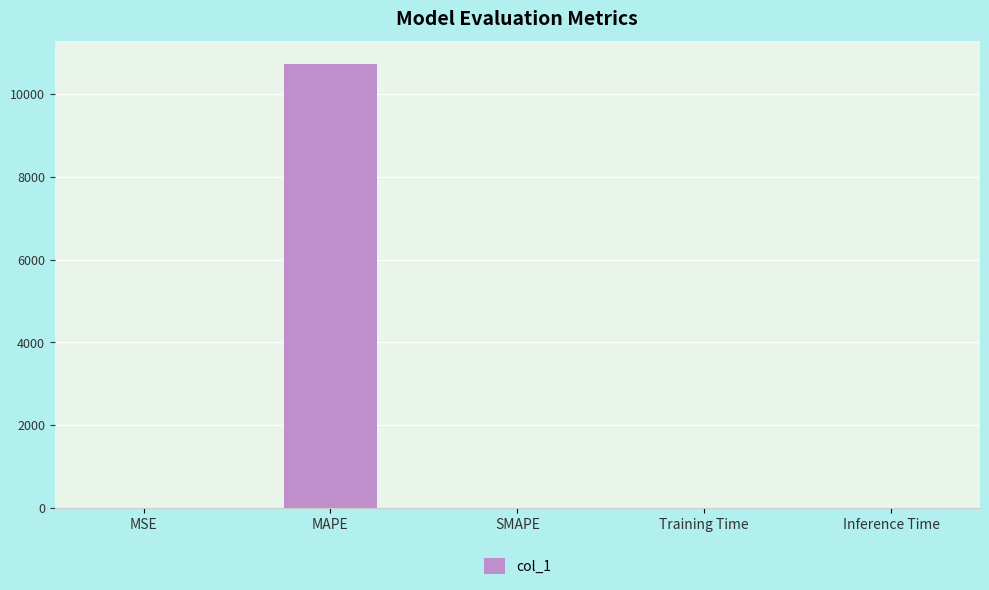

The value at Inference Time is 0.0. True or false?

True